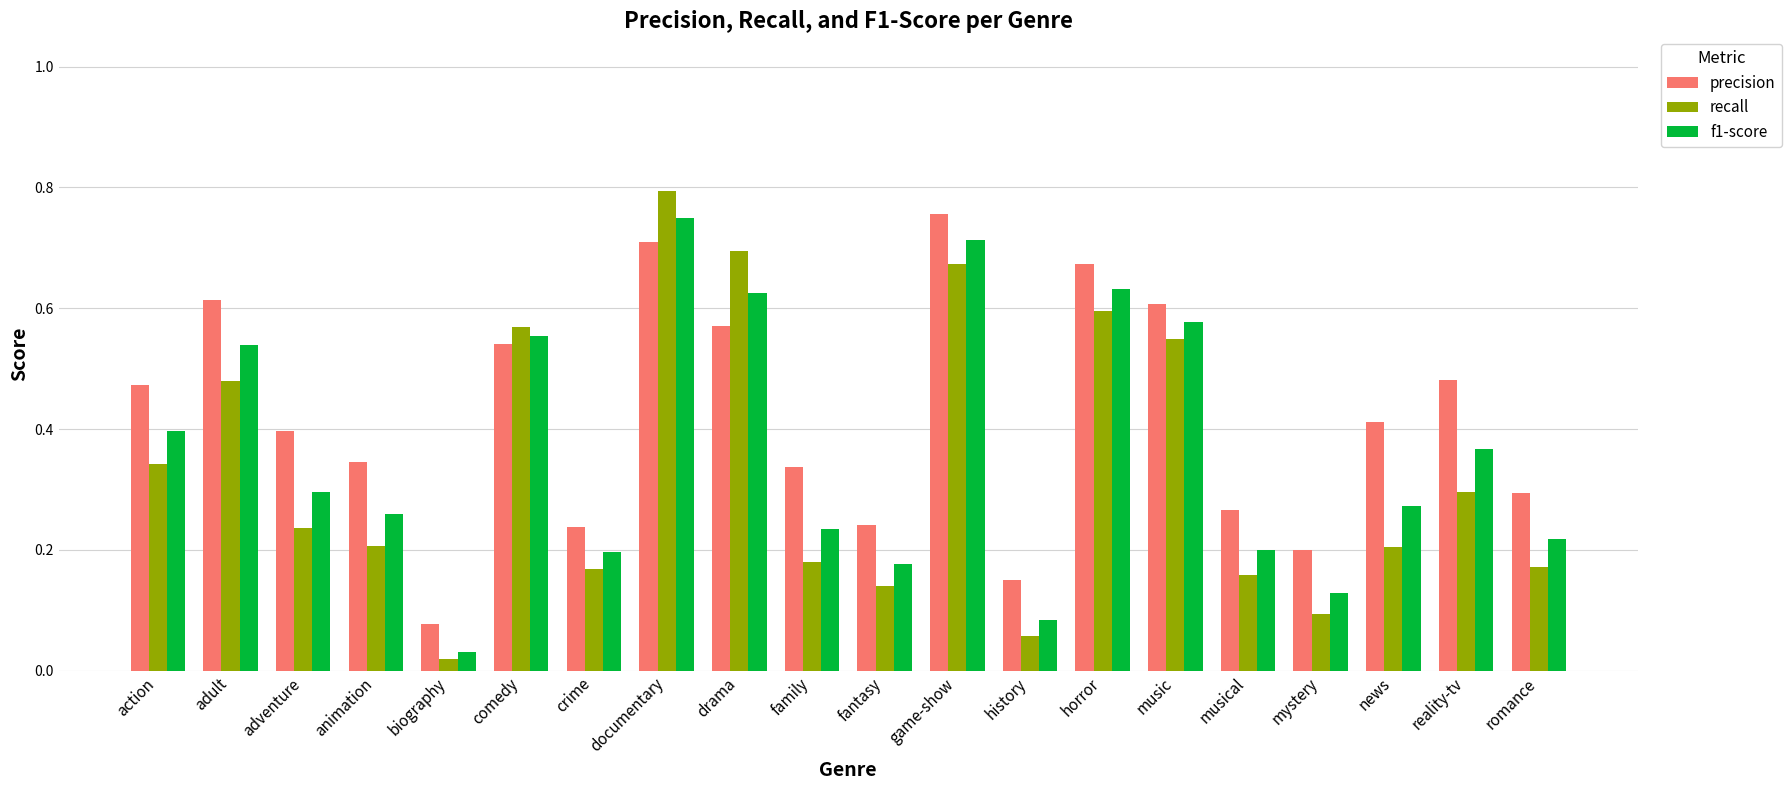

What is the total value across all series at horror?

1.9